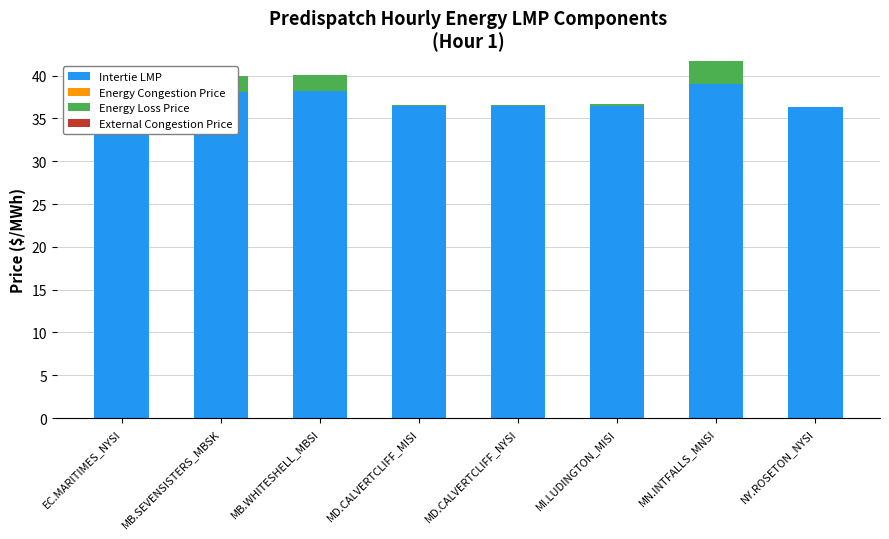

Reading left to right, what are all the values shown in this chart?

Intertie LMP: EC.MARITIMES_NYSI=36.3	MB.SEVENSISTERS_MBSK=38.1	MB.WHITESHELL_MBSI=38.2	MD.CALVERTCLIFF_MISI=36.4	MD.CALVERTCLIFF_NYSI=36.4	MI.LUDINGTON_MISI=36.5	MN.INTFALLS_MNSI=39.0	NY.ROSETON_NYSI=36.3
Energy Congestion Price: EC.MARITIMES_NYSI=0.0	MB.SEVENSISTERS_MBSK=0.0	MB.WHITESHELL_MBSI=0.0	MD.CALVERTCLIFF_MISI=0.0	MD.CALVERTCLIFF_NYSI=0.0	MI.LUDINGTON_MISI=0.0	MN.INTFALLS_MNSI=0.0	NY.ROSETON_NYSI=0.0
Energy Loss Price: EC.MARITIMES_NYSI=0.0	MB.SEVENSISTERS_MBSK=1.9	MB.WHITESHELL_MBSI=1.9	MD.CALVERTCLIFF_MISI=0.2	MD.CALVERTCLIFF_NYSI=0.2	MI.LUDINGTON_MISI=0.2	MN.INTFALLS_MNSI=2.7	NY.ROSETON_NYSI=0.0
External Congestion Price: EC.MARITIMES_NYSI=0.0	MB.SEVENSISTERS_MBSK=0.0	MB.WHITESHELL_MBSI=0.0	MD.CALVERTCLIFF_MISI=0.0	MD.CALVERTCLIFF_NYSI=0.0	MI.LUDINGTON_MISI=0.0	MN.INTFALLS_MNSI=0.0	NY.ROSETON_NYSI=0.0